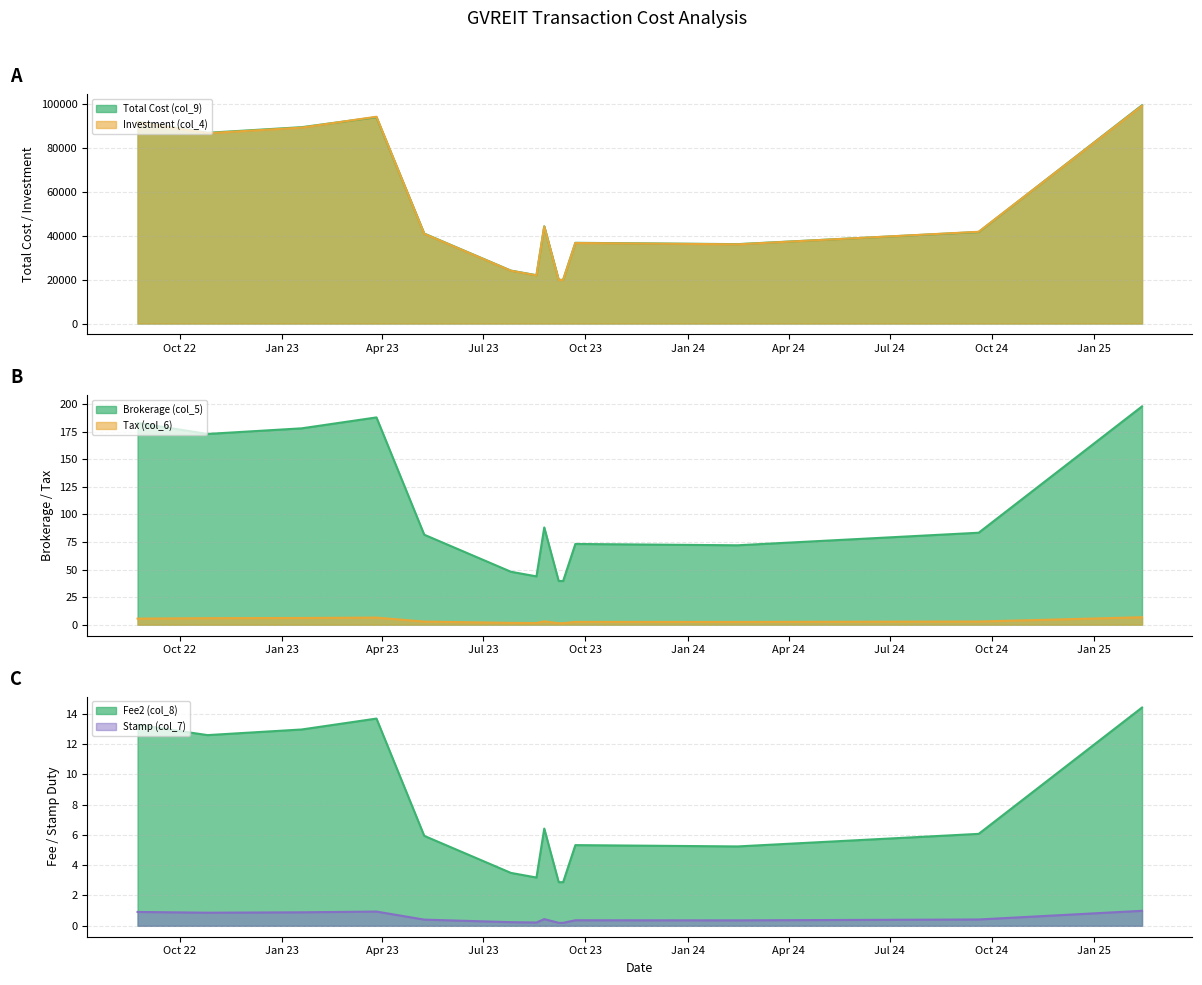

Does the chart display data point markers on the line(s)?

No